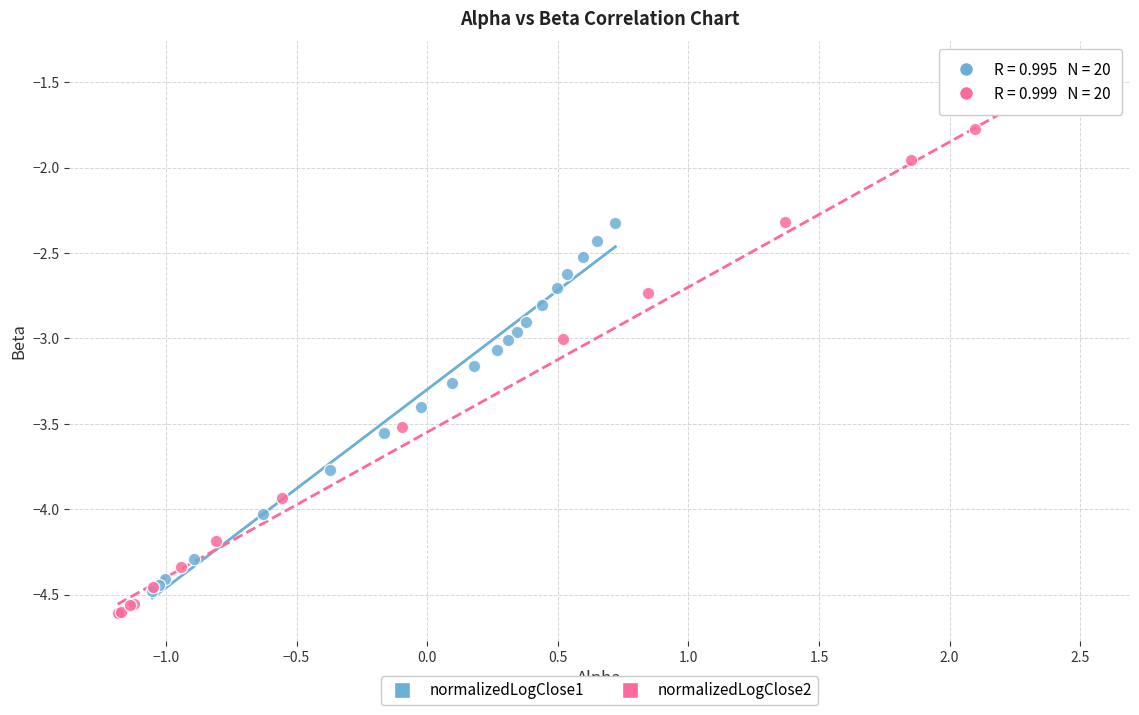

Which series contains the highest Y value?

normalizedLogClose2